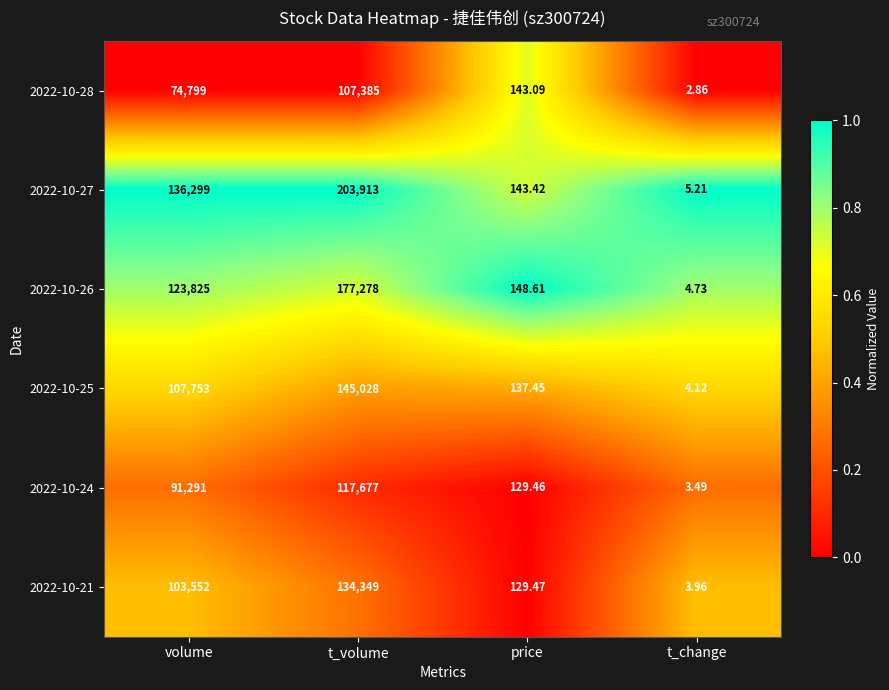

At which category is the sum across all series the highest?

t_volume